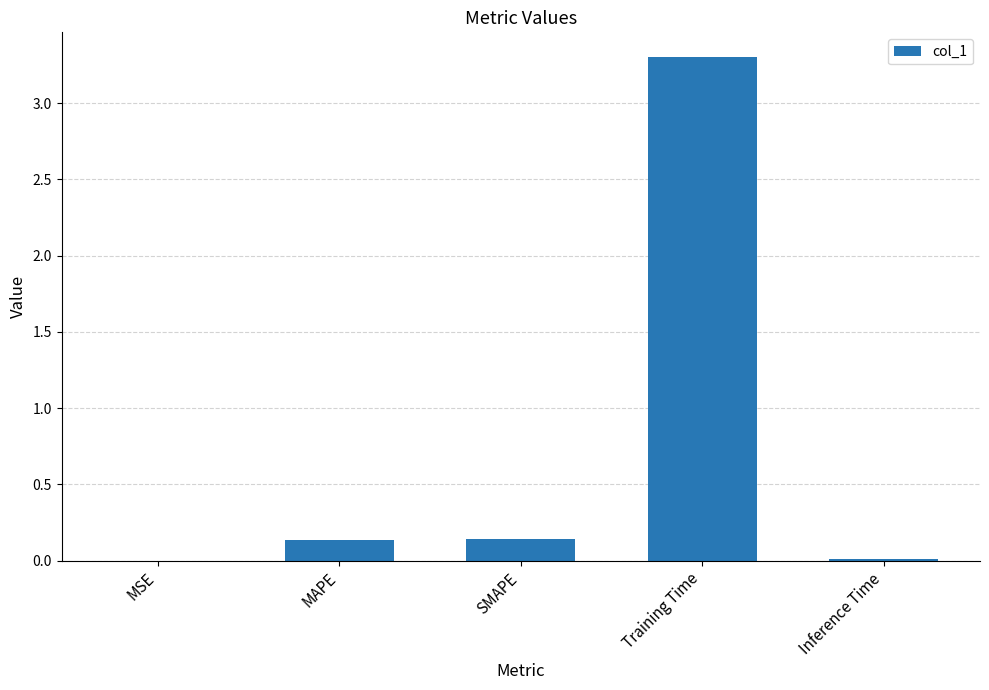

Which label corresponds to the largest value in the chart?

Training Time